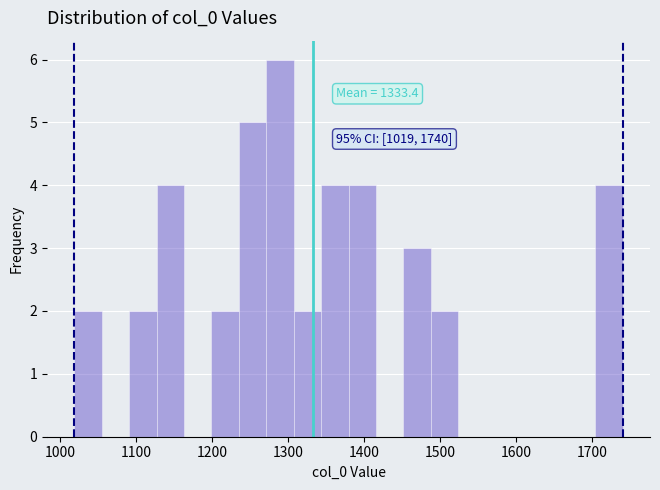

Around what value on the x-axis is the tallest bar? Give the approximate position of its centre, as read against the axis.

1290